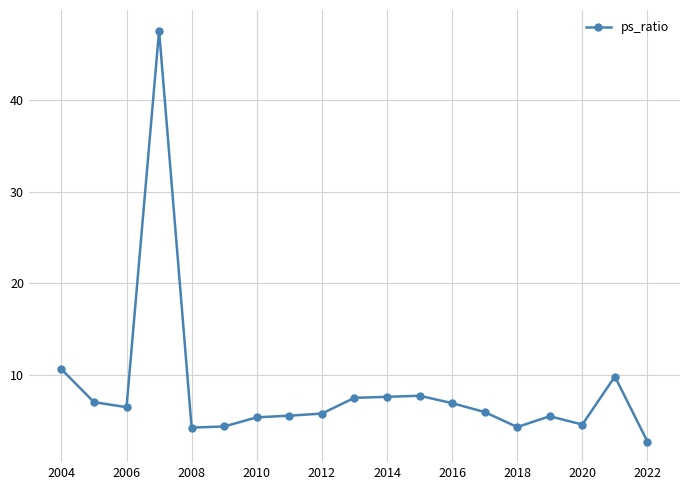

How many values exceed 5?

14